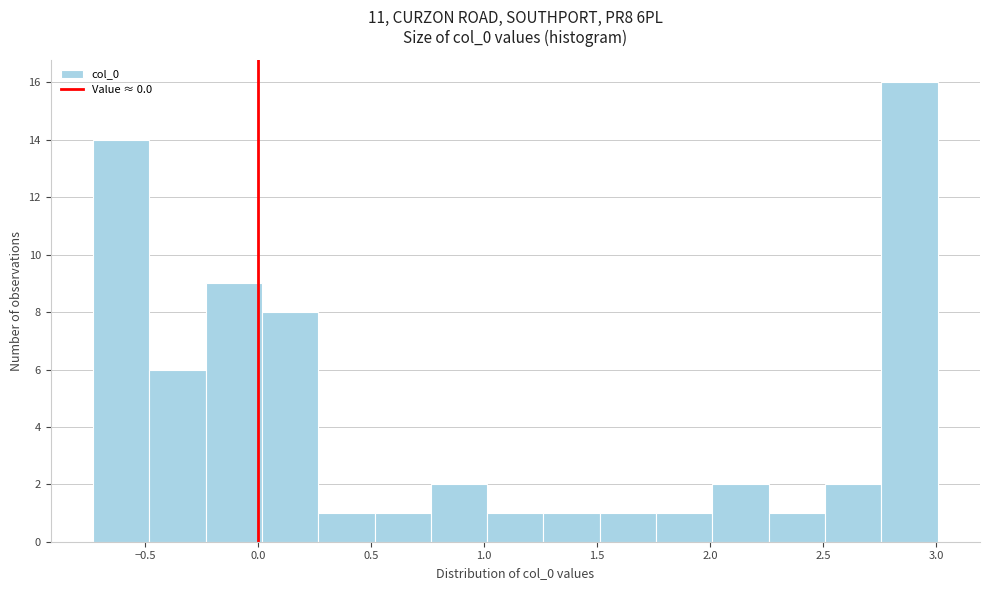

Which range on the x-axis has the tallest bar?

2.75 to 3.00